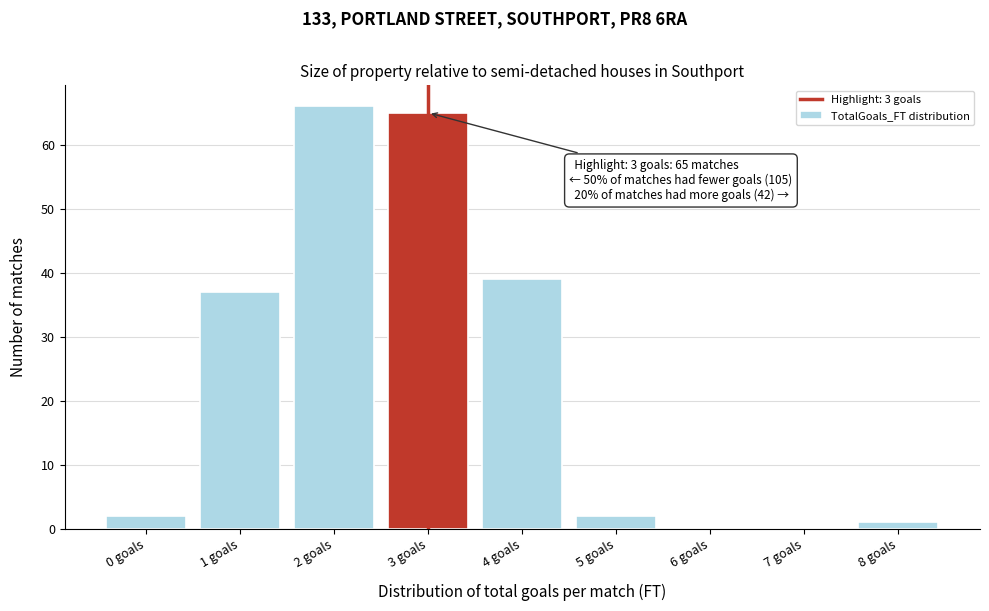

Reading left to right, transcribe all the data shown in this chart.

0 goals=2	1 goals=37	2 goals=66	3 goals=65	4 goals=39	5 goals=2	6 goals=0	7 goals=0	8 goals=1